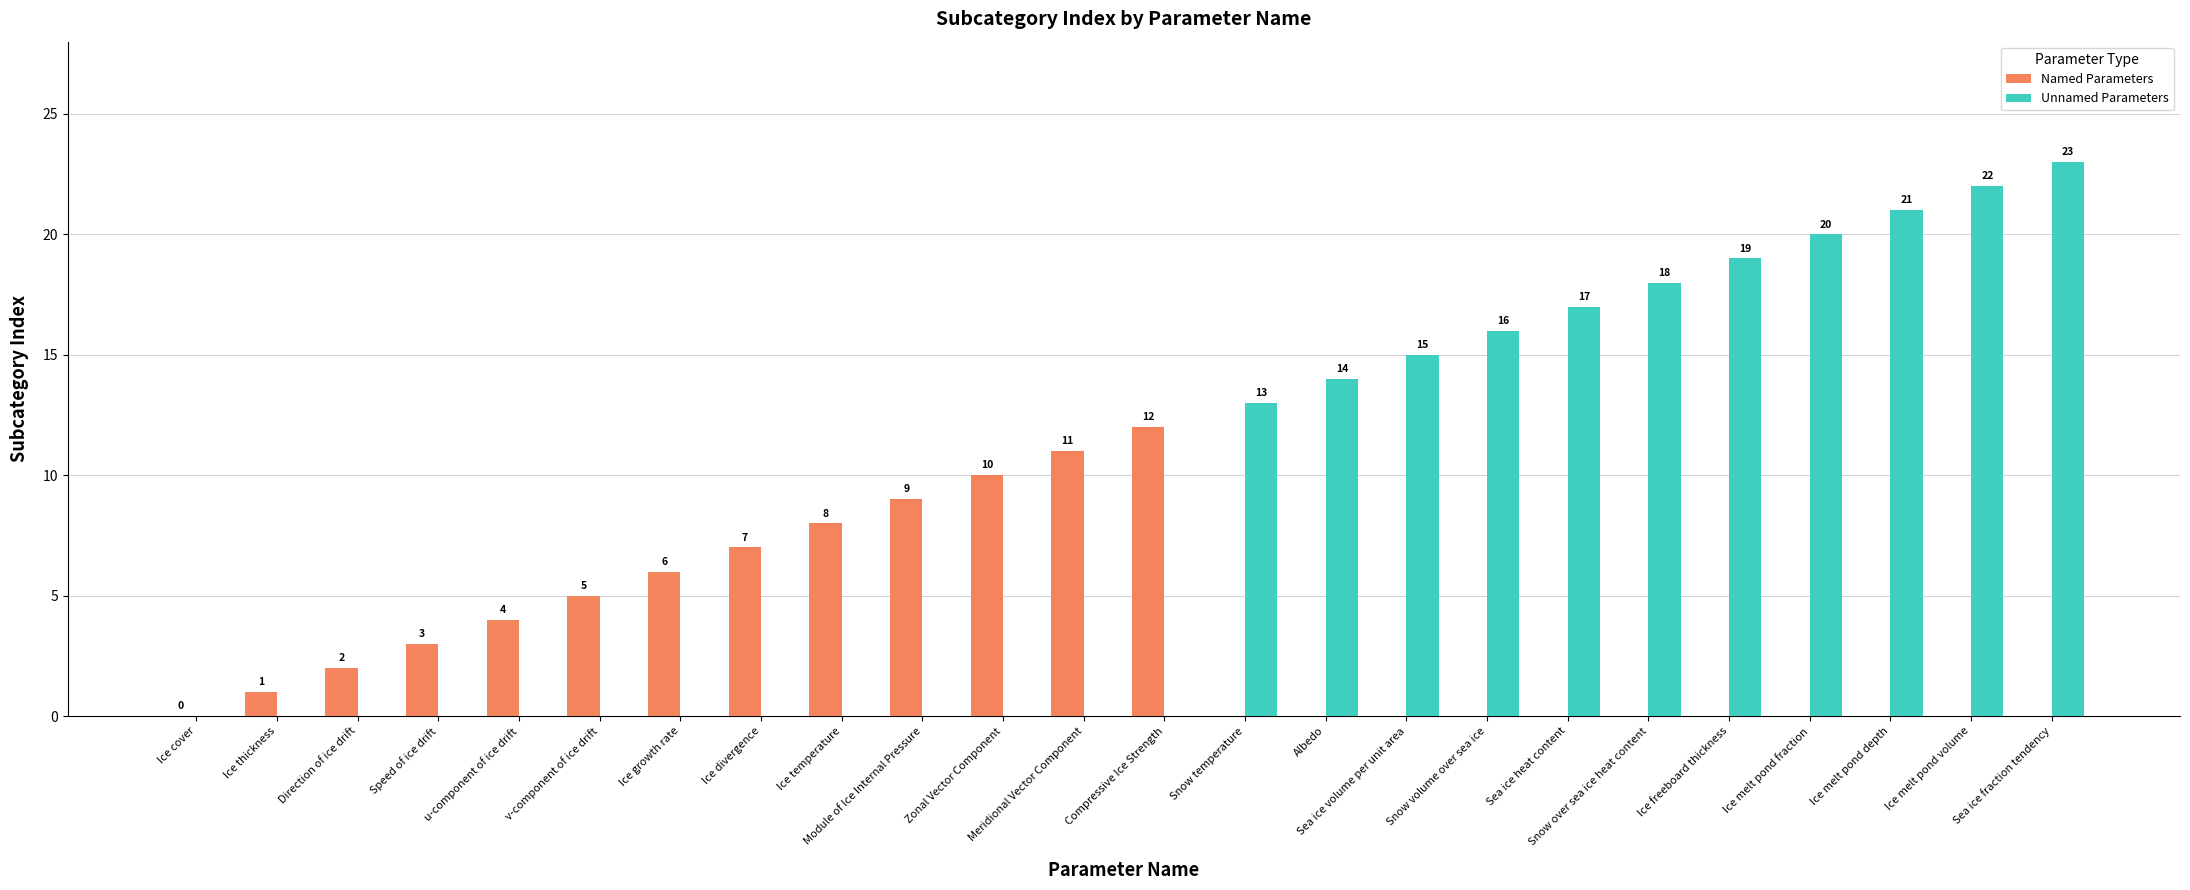

Reading left to right, what are all the values shown in this chart?

Named Parameters: Ice cover=0	Ice thickness=1	Direction of ice drift=2	Speed of ice drift=3	u-component of ice drift=4	v-component of ice drift=5	Ice growth rate=6	Ice divergence=7	Ice temperature=8	Module of Ice Internal Pressure=9	Zonal Vector Component=10	Meridional Vector Component=11	Compressive Ice Strength=12	Snow temperature=0	Albedo=0	Sea ice volume per unit area=0	Snow volume over sea ice=0	Sea ice heat content=0	Snow over sea ice heat content=0	Ice freeboard thickness=0	Ice melt pond fraction=0	Ice melt pond depth=0	Ice melt pond volume=0	Sea ice fraction tendency=0
Unnamed Parameters: Ice cover=0	Ice thickness=0	Direction of ice drift=0	Speed of ice drift=0	u-component of ice drift=0	v-component of ice drift=0	Ice growth rate=0	Ice divergence=0	Ice temperature=0	Module of Ice Internal Pressure=0	Zonal Vector Component=0	Meridional Vector Component=0	Compressive Ice Strength=0	Snow temperature=13	Albedo=14	Sea ice volume per unit area=15	Snow volume over sea ice=16	Sea ice heat content=17	Snow over sea ice heat content=18	Ice freeboard thickness=19	Ice melt pond fraction=20	Ice melt pond depth=21	Ice melt pond volume=22	Sea ice fraction tendency=23